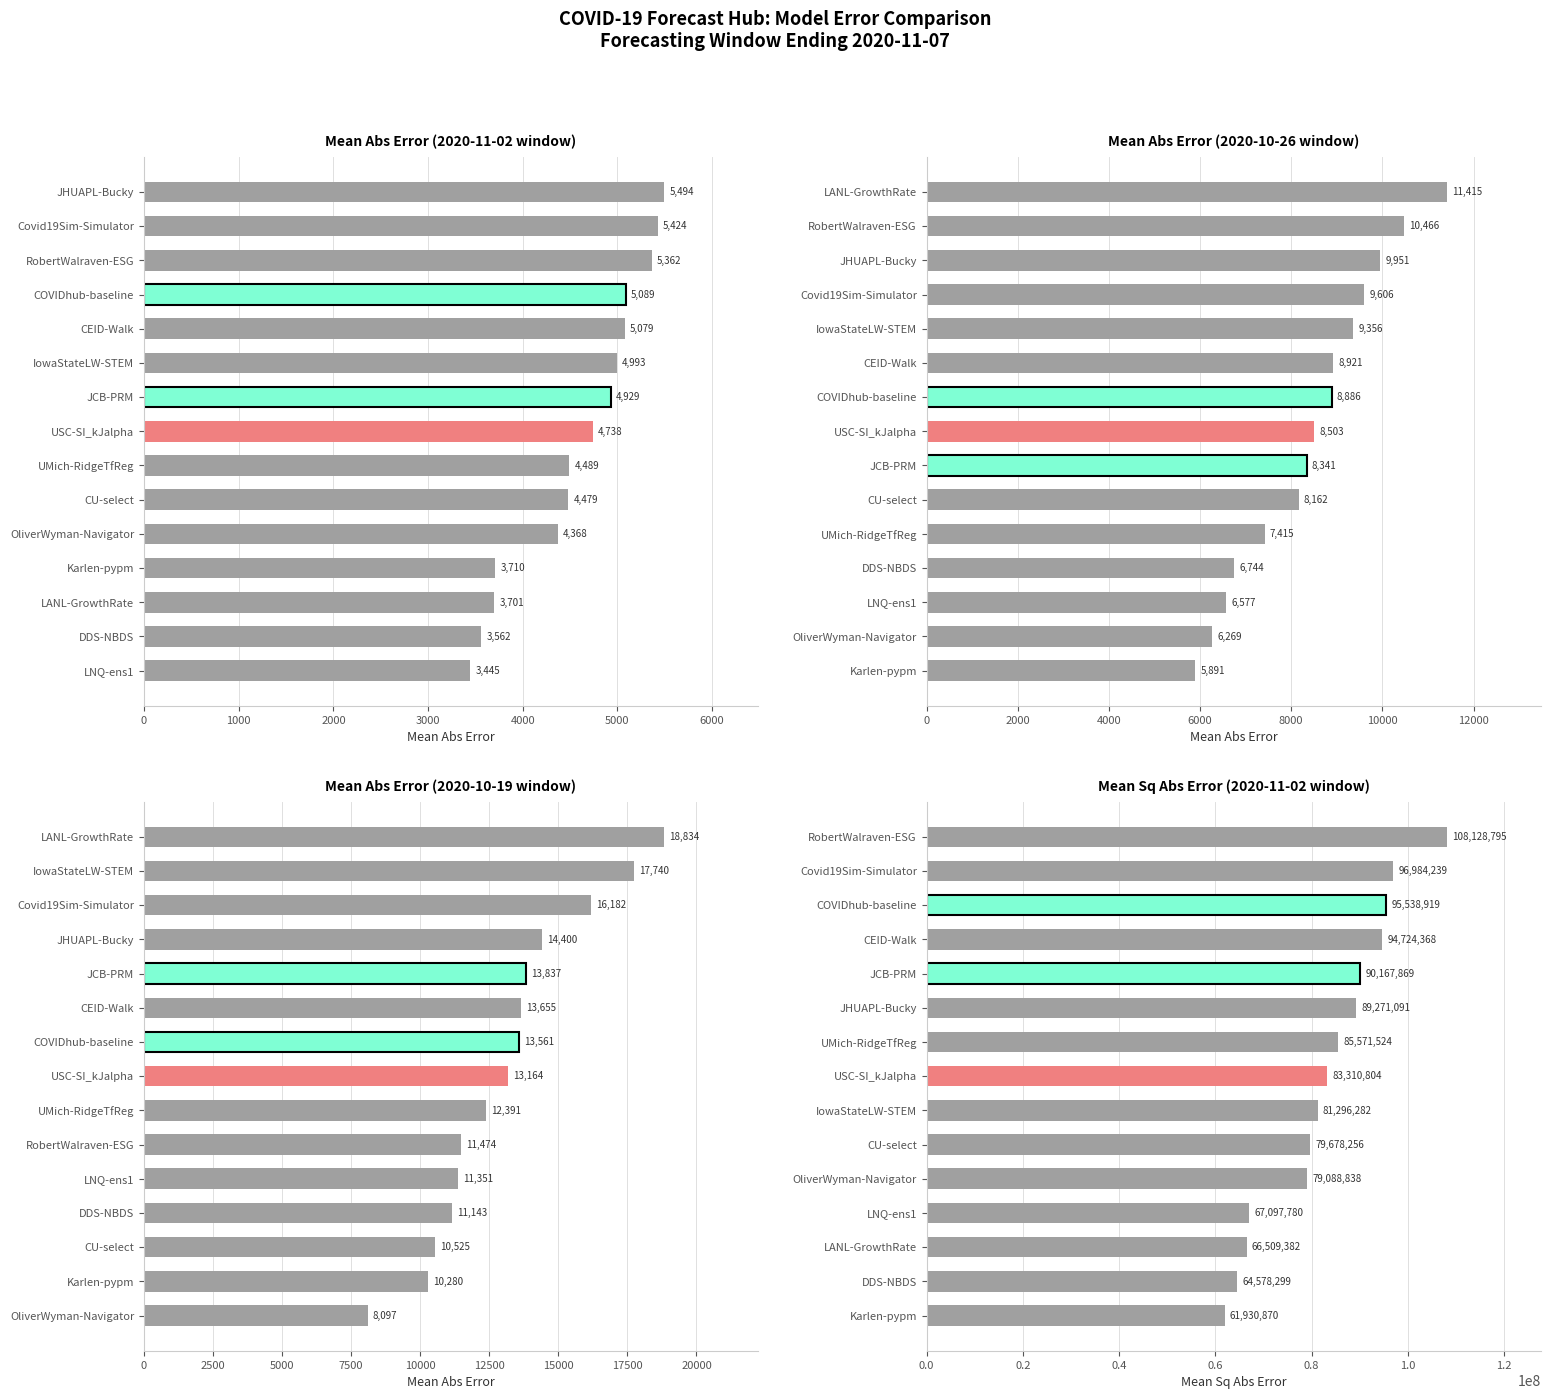

What is the sum of all Mean Abs Error (2020-10-26 window) values?

126502.7